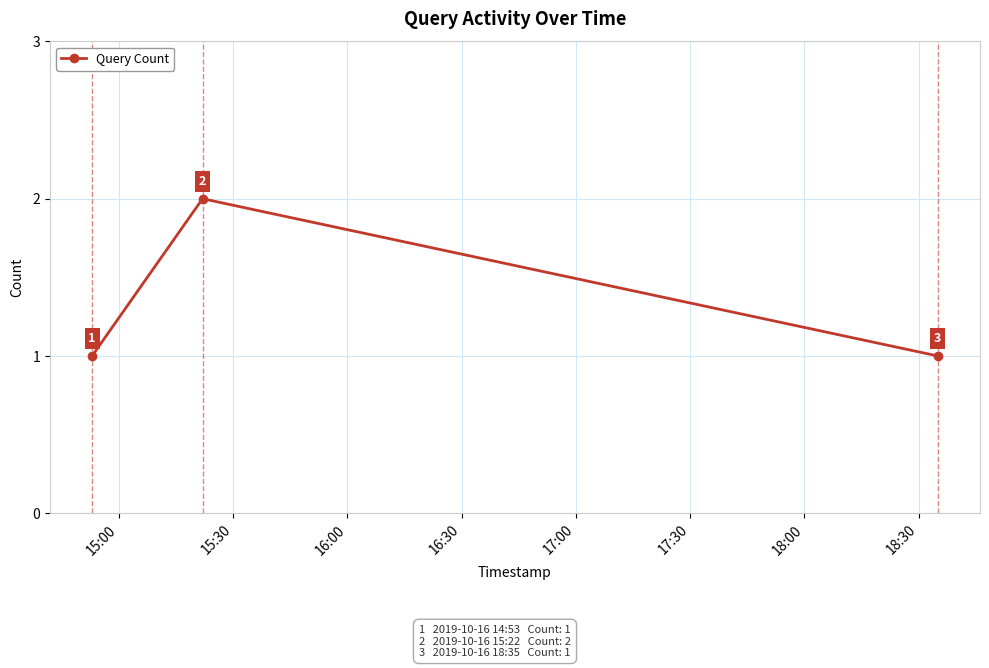

Reading left to right, list all the values displayed in this chart.

1	2	1